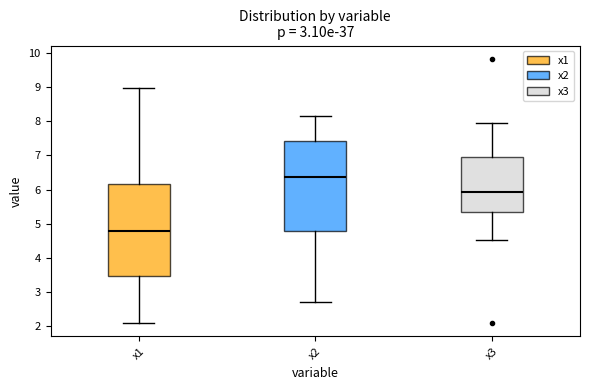

Reading left to right, transcribe this box plot: for each box, give where its median line is, the range the box spans, and where its two whiskers end, as read against the y-axis. The values are not printed on the chart, so give them approximately, as read against the axis.

x1: median 4.8, box 3.5 to 6.2, whiskers 2.1 to 9.0
x2: median 6.4, box 4.8 to 7.4, whiskers 2.7 to 8.2
x3: median 5.9, box 5.3 to 6.9, whiskers 4.5 to 8.0